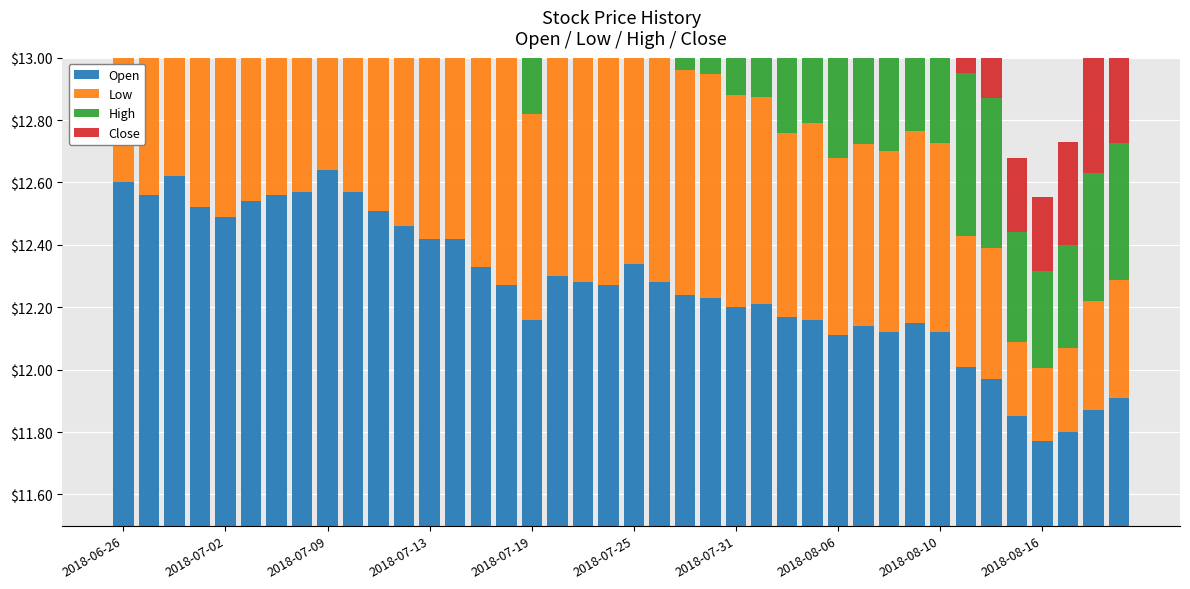

What is the total value across all series at 2018-07-25?

3.3